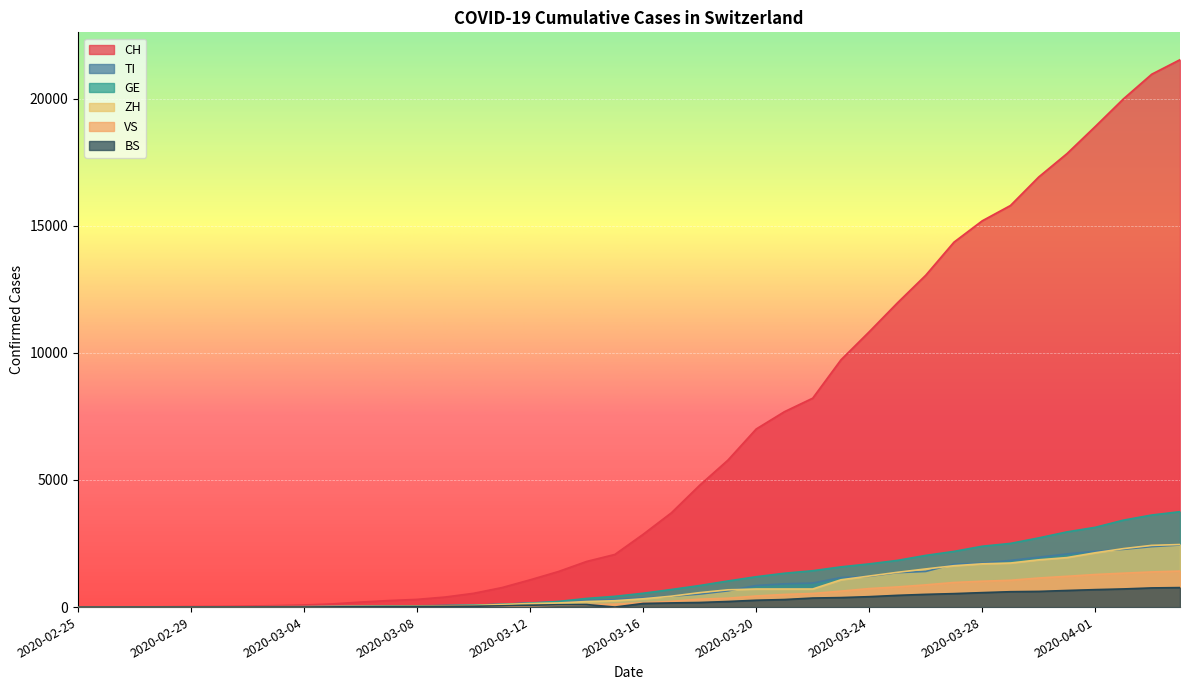

How many categories are shown in the chart?

40